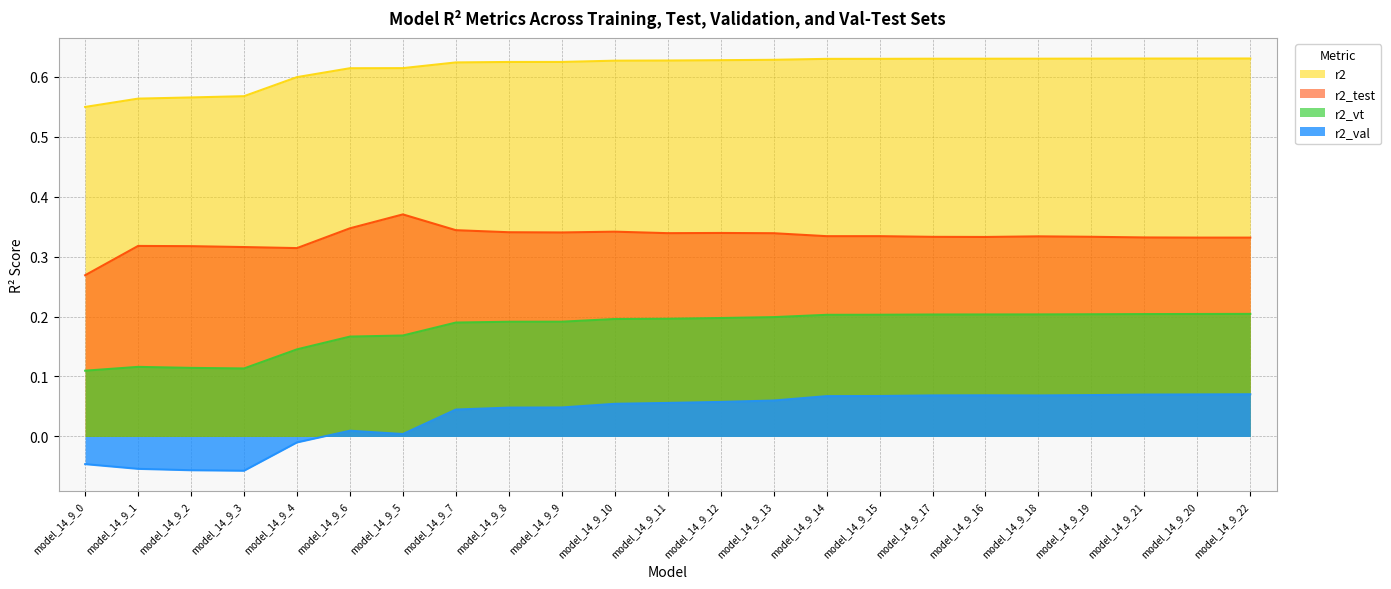

How many values in r2_val are above zero?

18